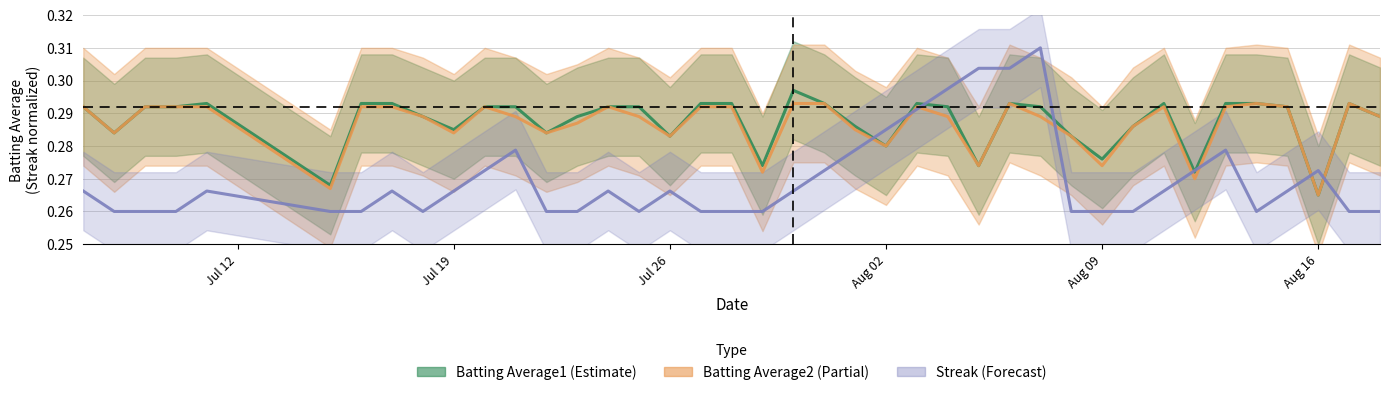

How many Batting Average2 values are between 0 and 1?

40